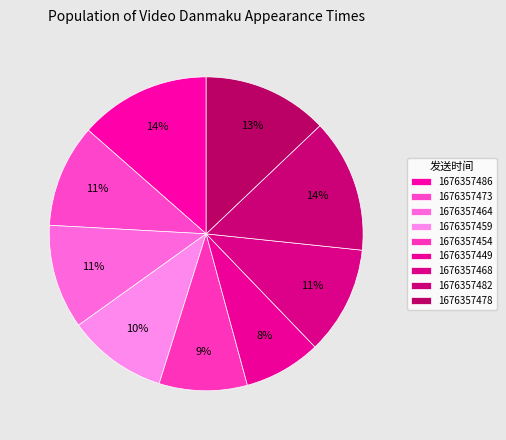

Which slice is the largest?

1676357482